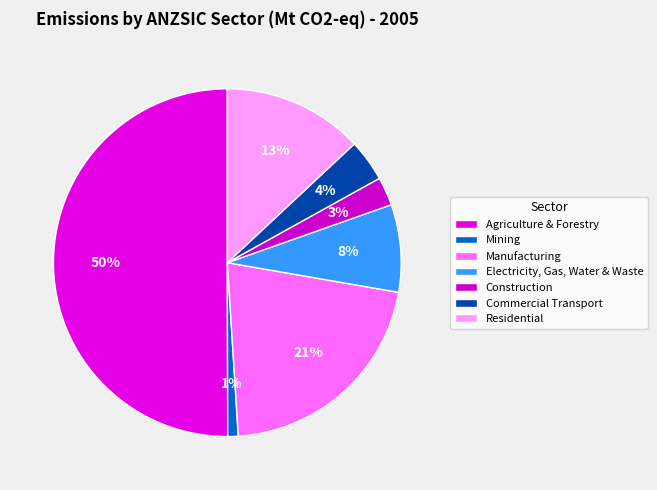

Is the sum of Construction and Commercial Transport greater than half?

No